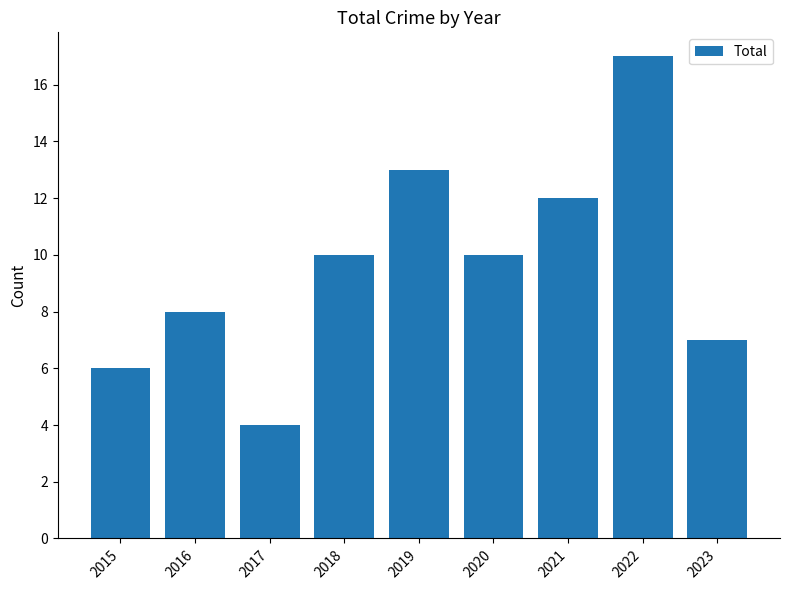

What is the difference between the second highest and second lowest values?

7